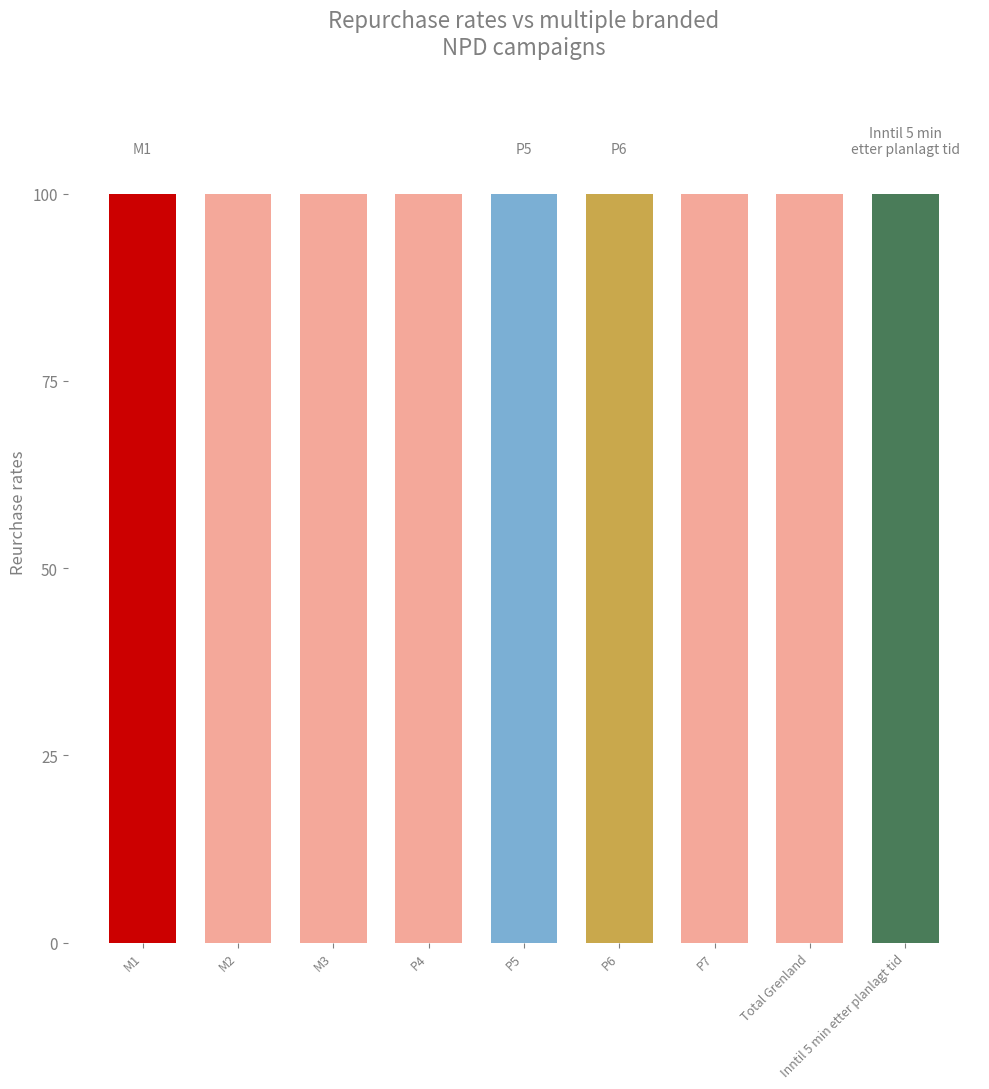

Which has a higher value, M3 or P5?

M3